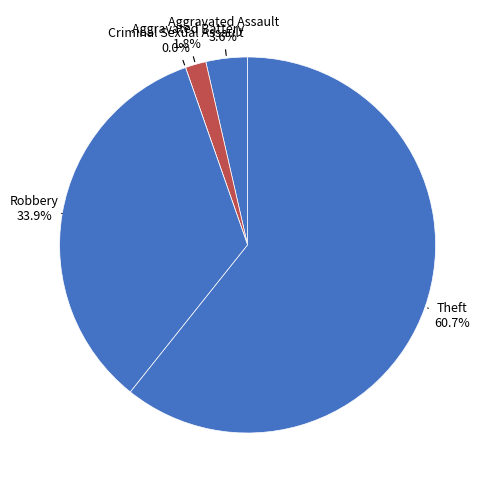

What is the ratio of the value at Robbery to the value at Aggravated Battery?

19.0